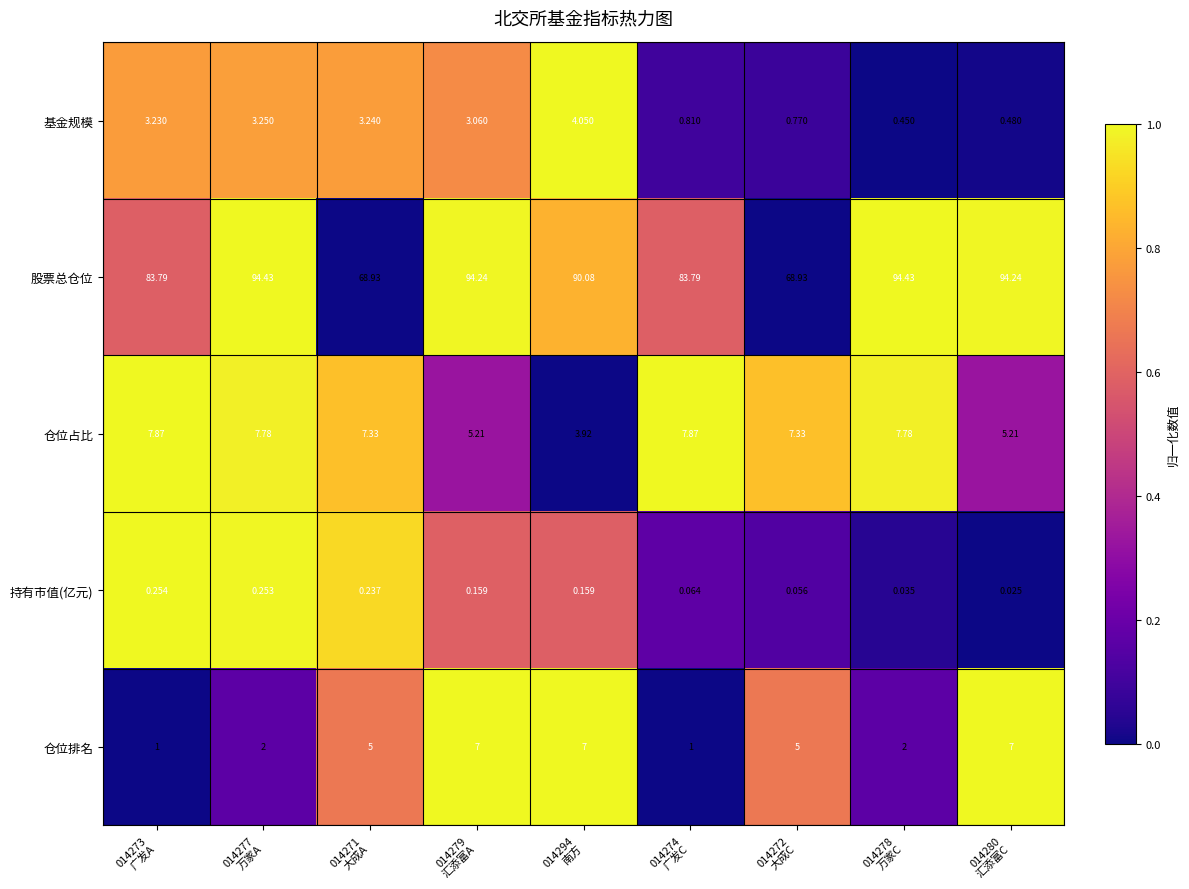

Between 014271
大成A and 014279
汇添富A, which series saw the biggest shift?

股票总仓位